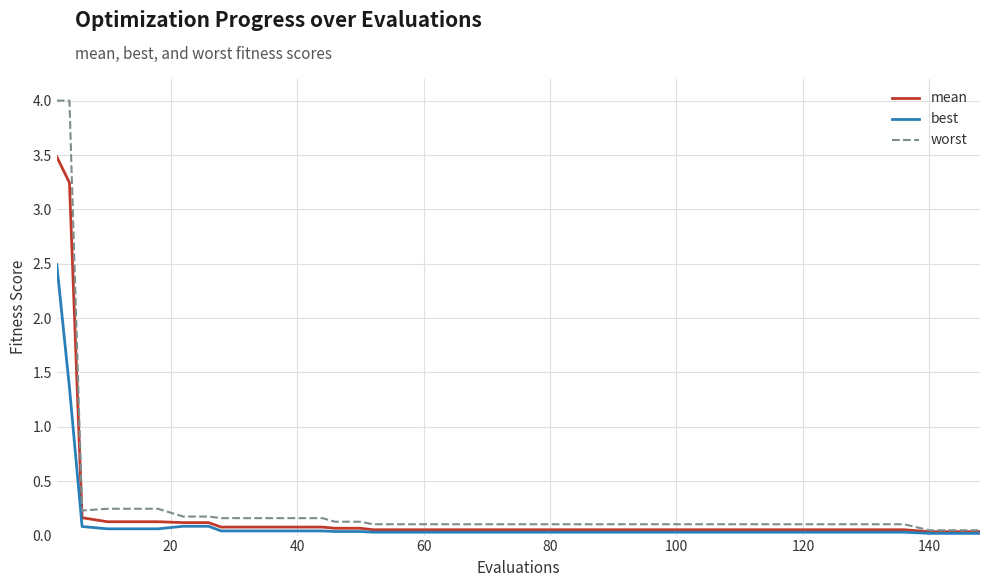

List the series in order of their peak value, lowest first.

best, mean, worst